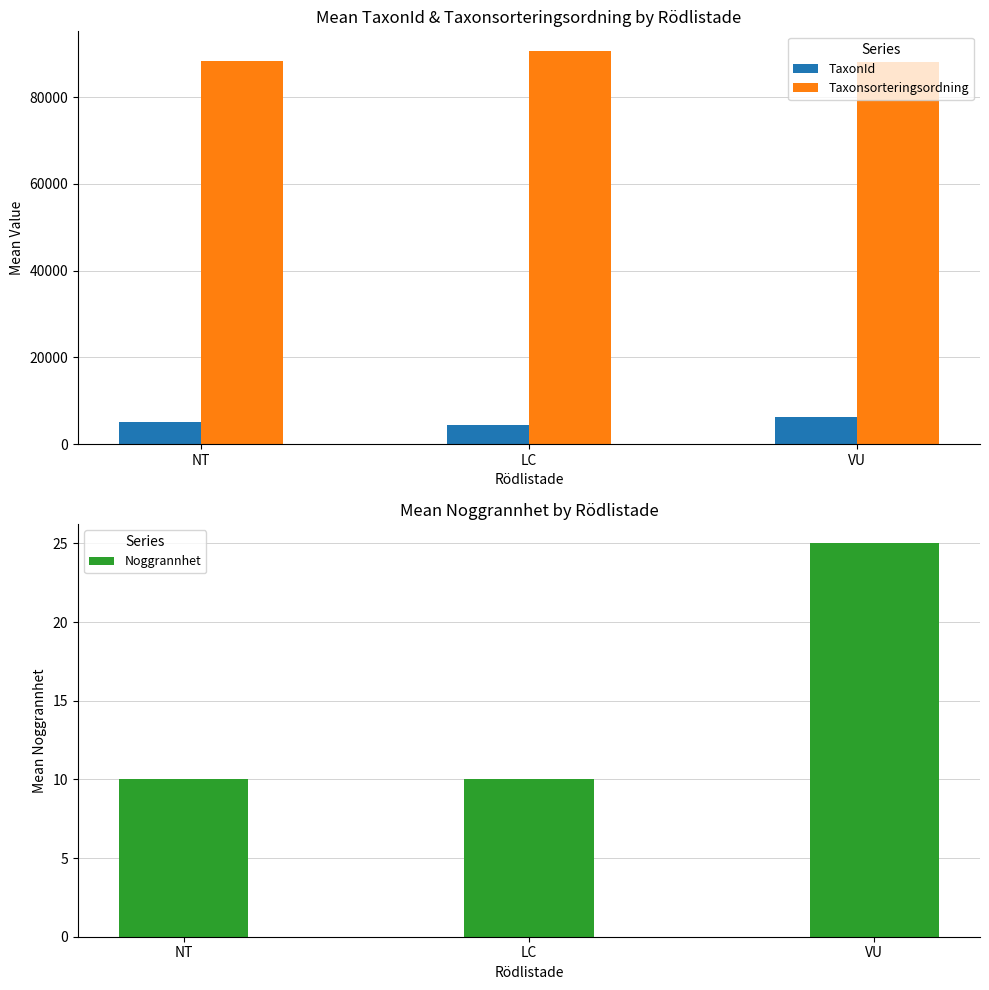

What is the average value of the Noggrannhet series?

15